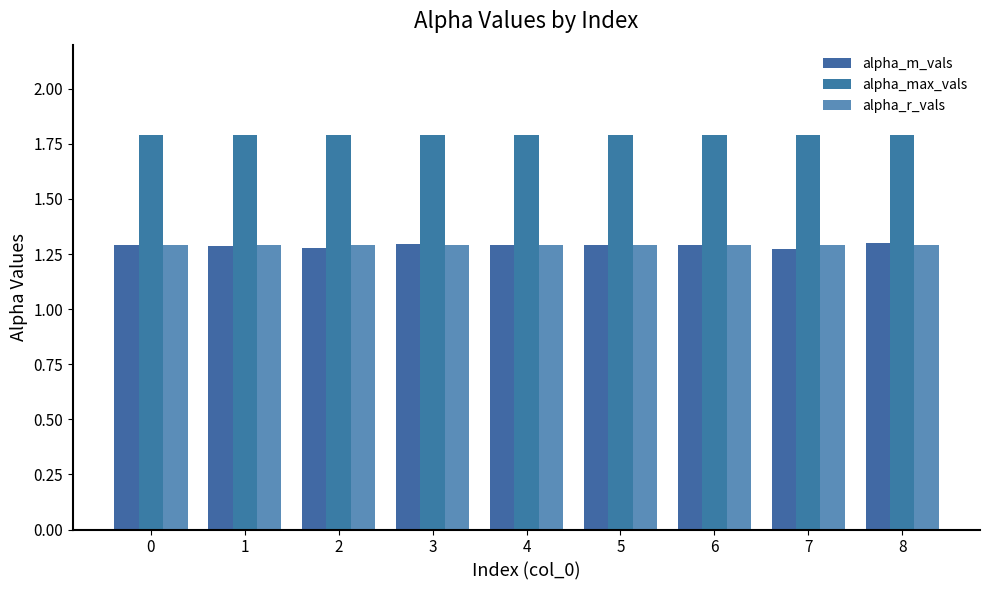

What is the average value of the alpha_m_vals series?

1.3